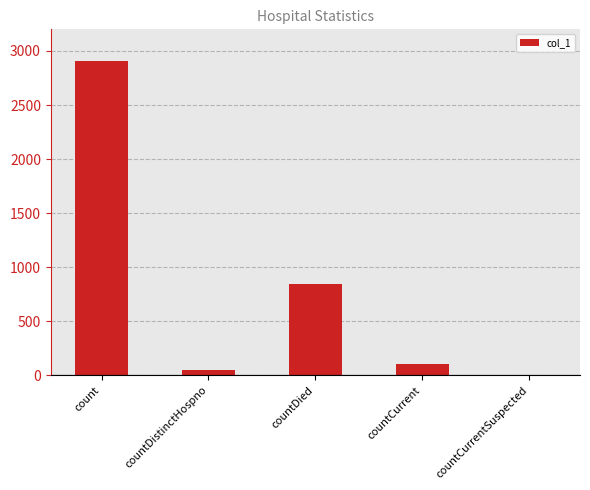

What is the average value?

779